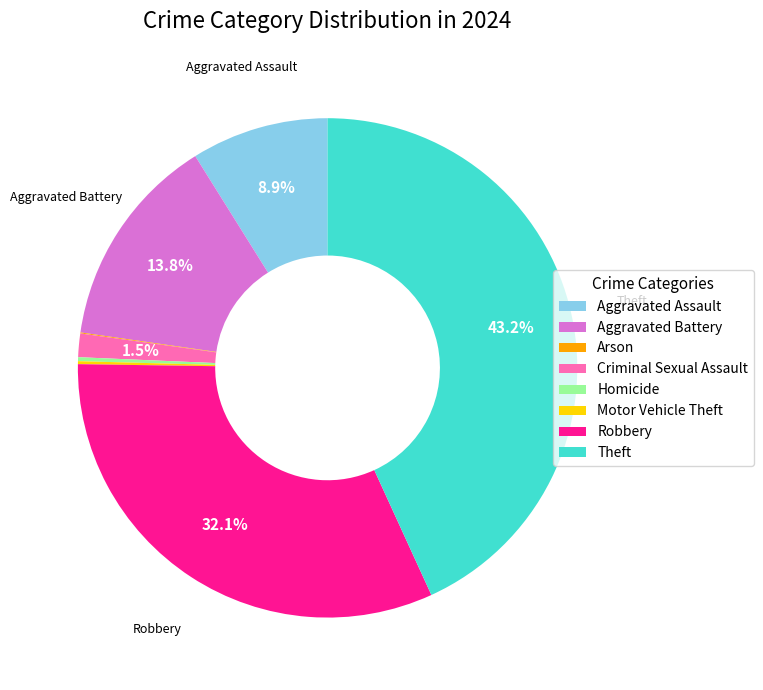

To the nearest percent, what percentage of the pie is Aggravated Assault?

9%